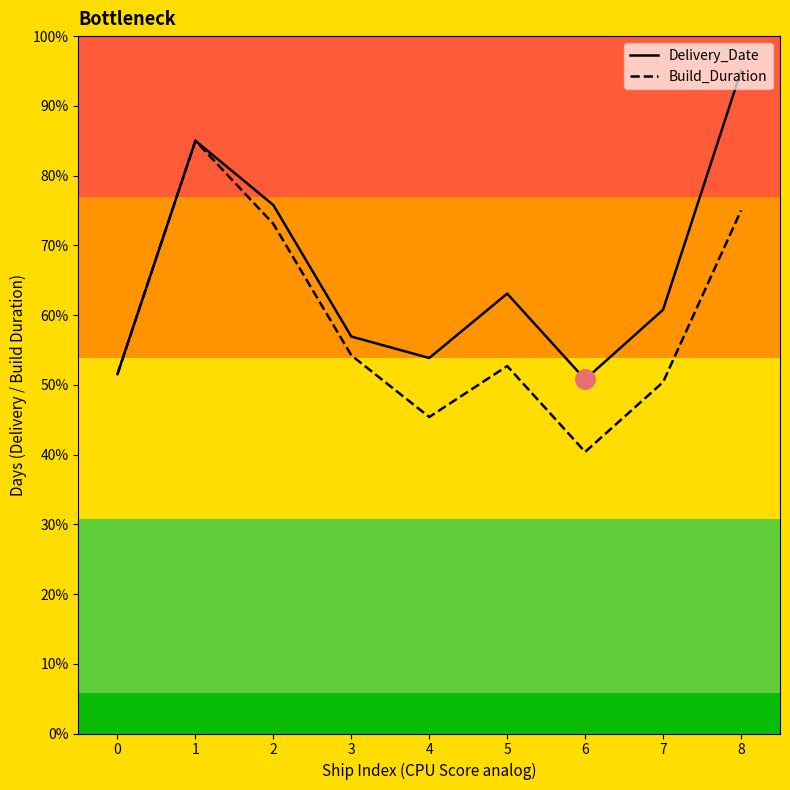

Which series has the largest total across all categories?

Delivery_Date